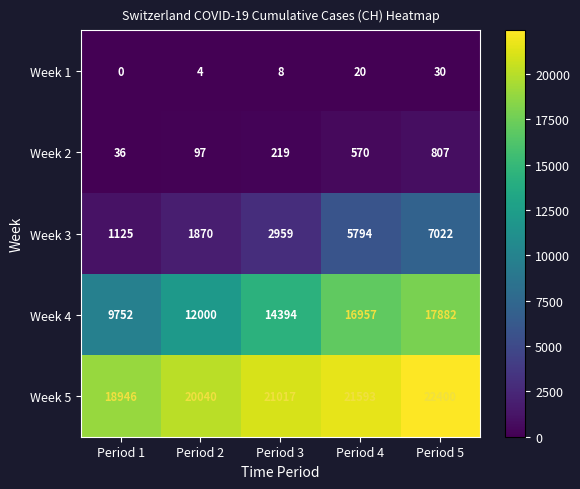

Between Period 2 and Period 5, which series saw the biggest shift?

Week 4